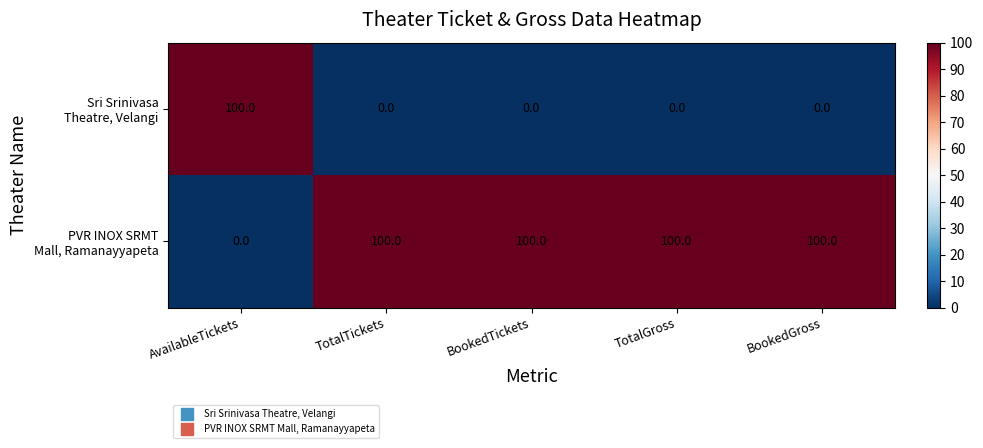

What is the greatest value displayed?

100